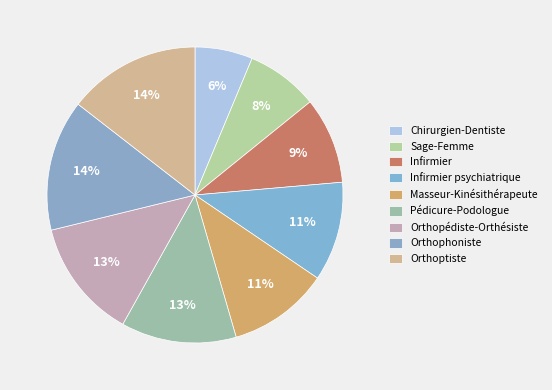

To the nearest percent, what portion does Orthoptiste represent?

14%